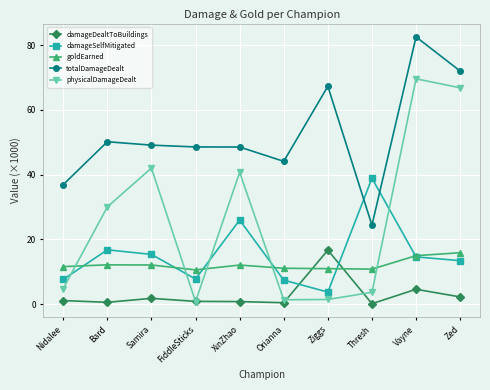

How many data points does each series have?

10